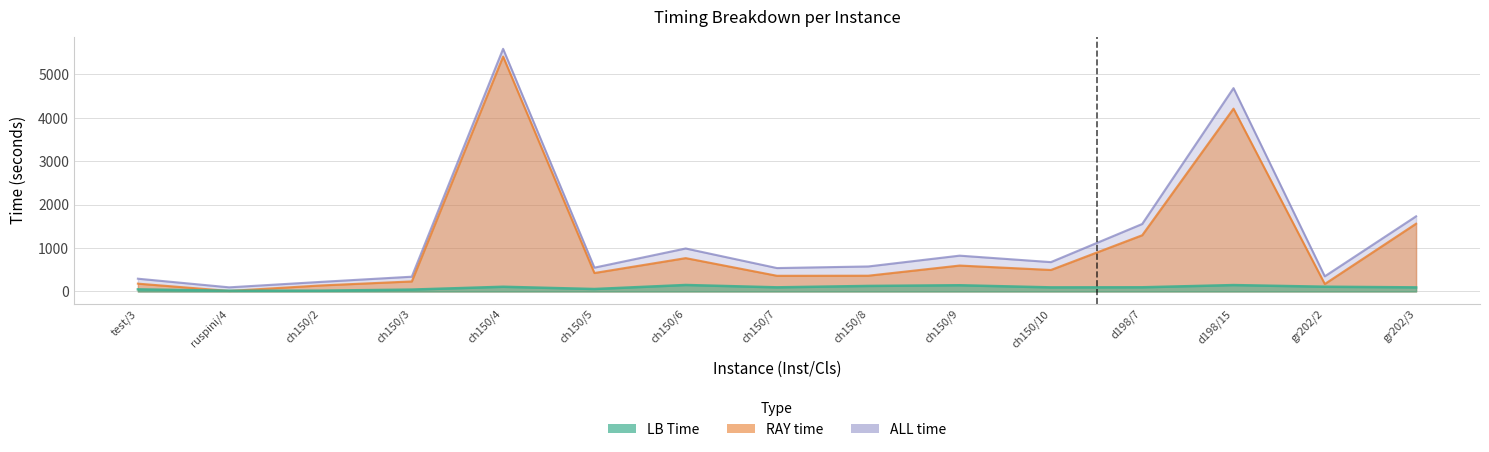

True or false: LB Time has a value of 63 at gr202/2.

False